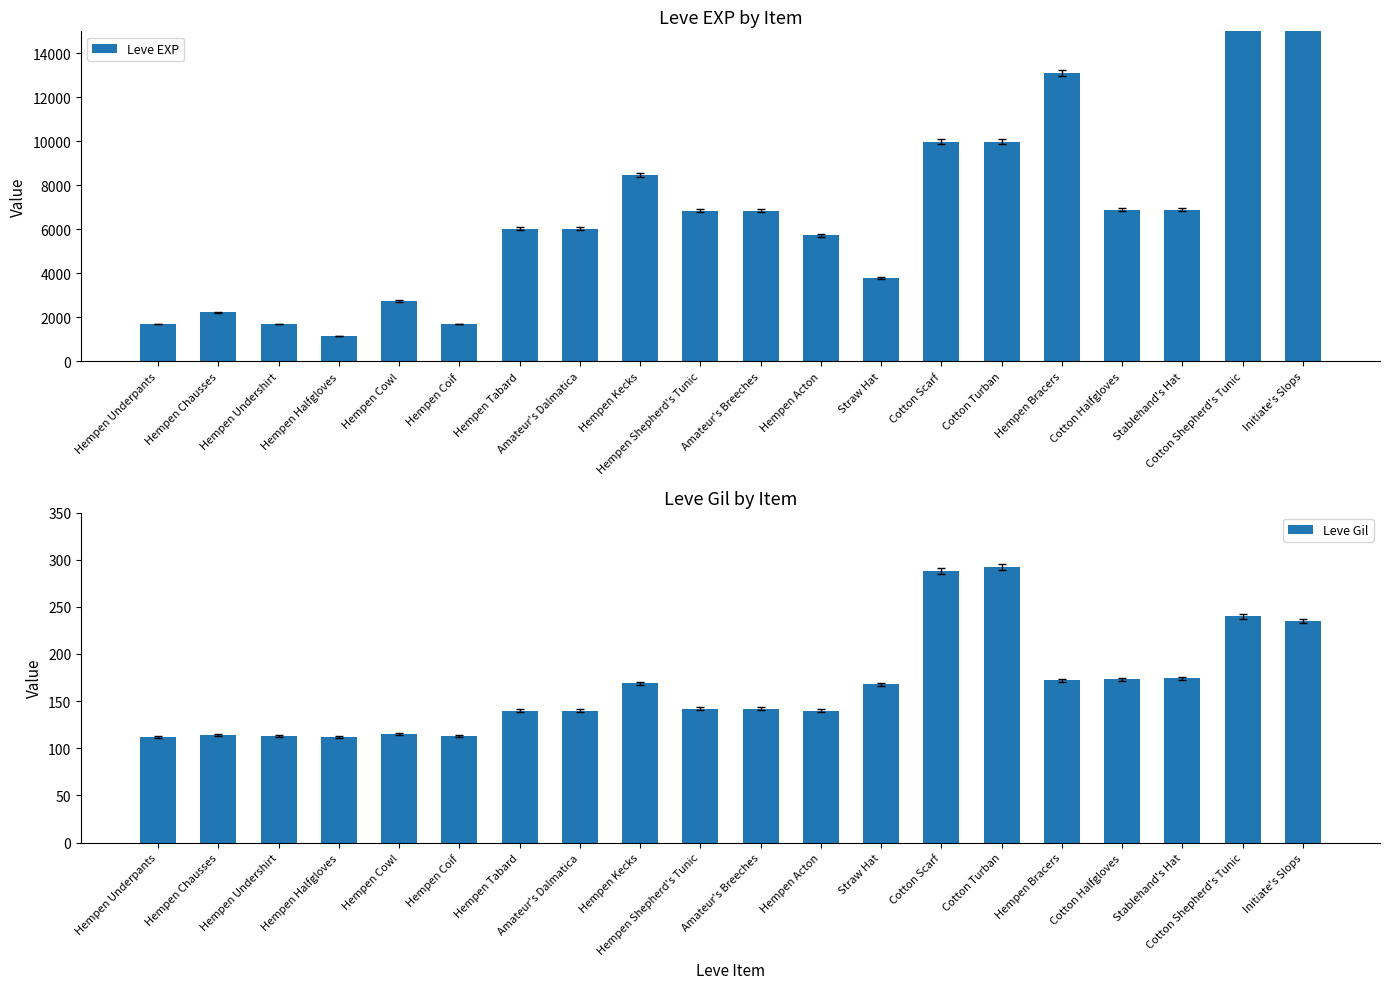

Rank the series by their maximum value, from highest to lowest.

Leve EXP, Leve Gil